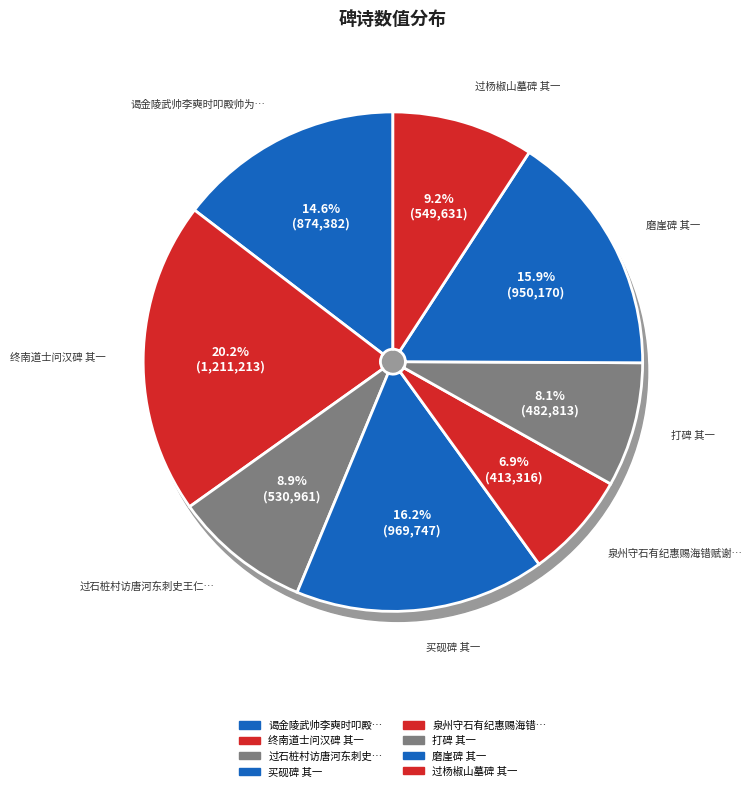

Do 过石桩村访唐河东刺史王仁求碑 其一 and 终南道士问汉碑 其一 together represent more than half of the pie?

No